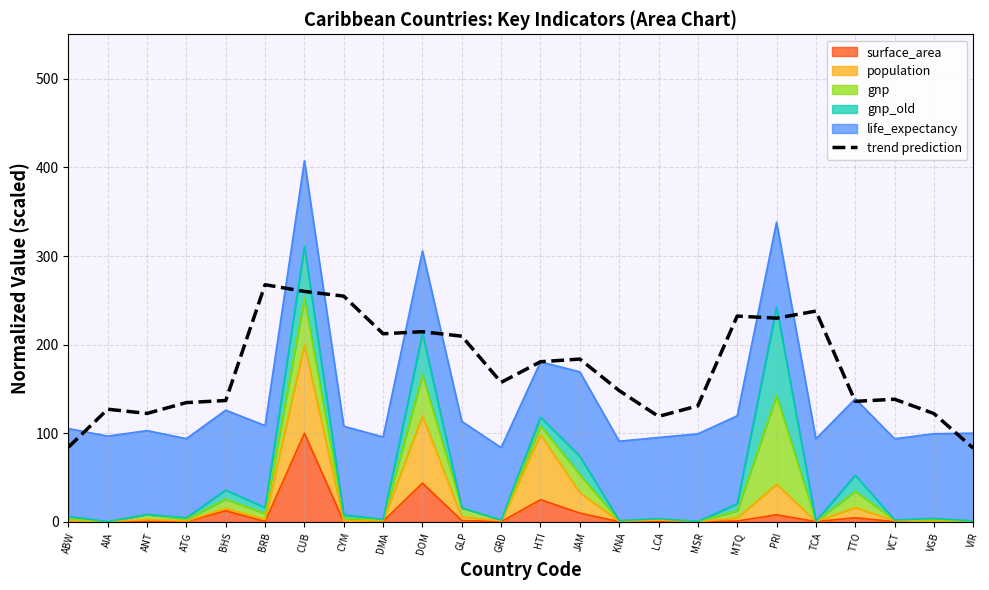

What is the change in value from CUB to CYM?

-5.3